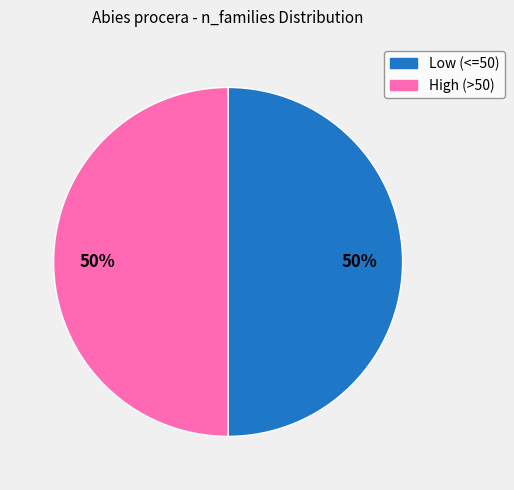

How many slices are in this pie chart?

2